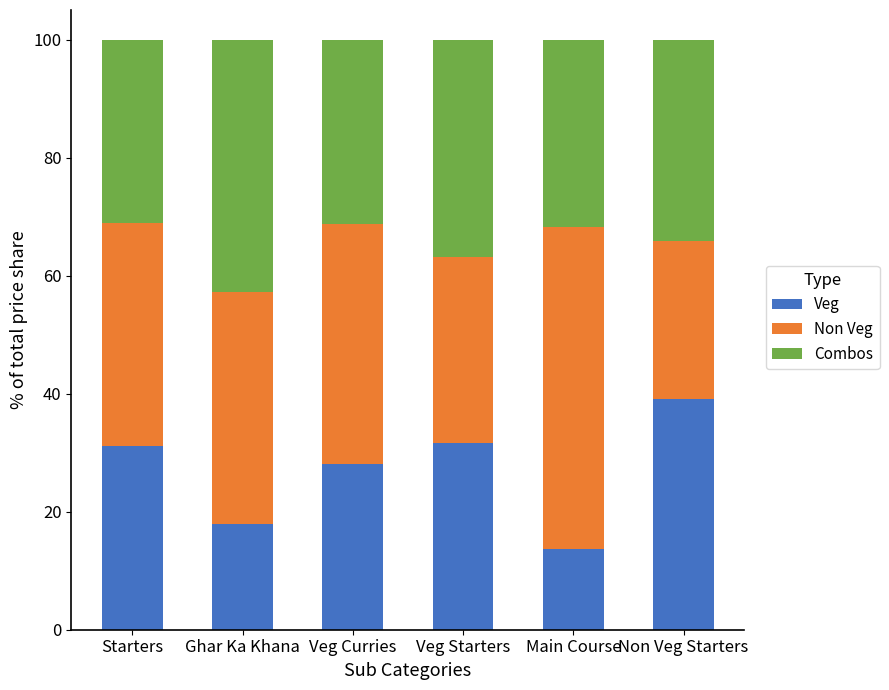

The Veg series shows 13.6 at Main Course. True or false?

True